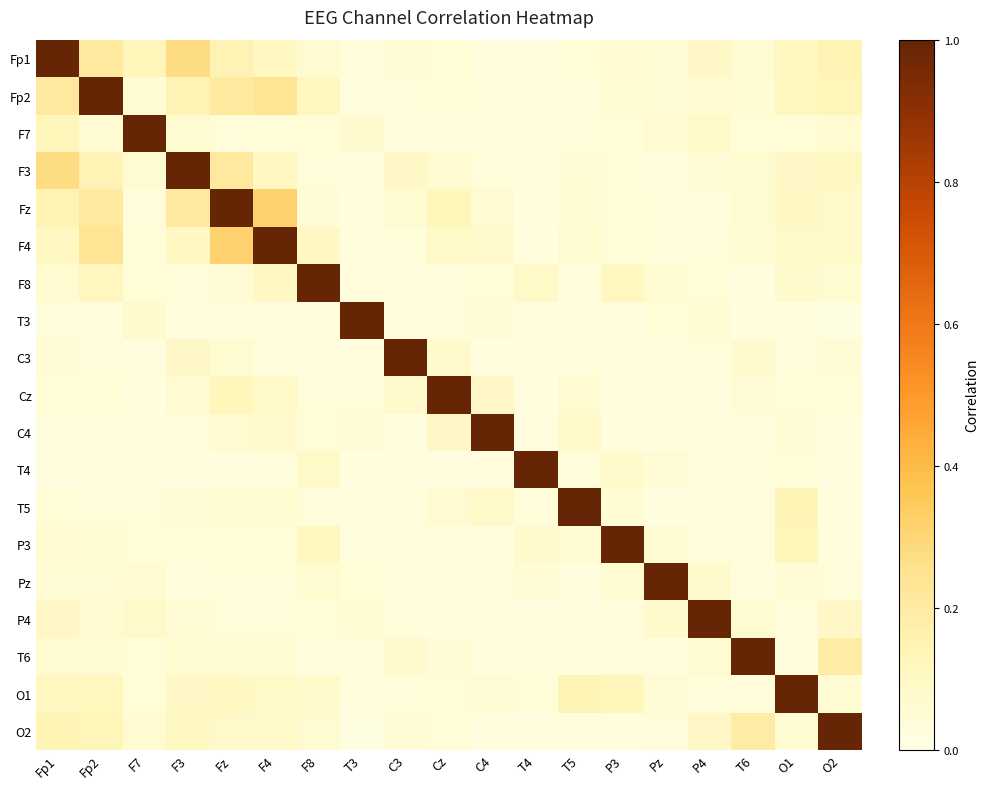

Reading left to right, extract all data points from this chart.

Fp1: Fp1=1.0	Fp2=0.2	F7=0.1	F3=0.3	Fz=0.1	F4=0.1	F8=0.1	T3=0.0	C3=0.1	Cz=0.0	C4=0.0	T4=0.0	T5=0.0	P3=0.1	Pz=0.1	P4=0.1	T6=0.1	O1=0.1	O2=0.1
Fp2: Fp1=0.2	Fp2=1.0	F7=0.1	F3=0.1	Fz=0.2	F4=0.2	F8=0.1	T3=0.0	C3=0.0	Cz=0.0	C4=0.0	T4=0.0	T5=0.0	P3=0.1	Pz=0.1	P4=0.1	T6=0.1	O1=0.1	O2=0.1
F7: Fp1=0.1	Fp2=0.1	F7=1.0	F3=0.1	Fz=0.0	F4=0.0	F8=0.0	T3=0.1	C3=0.0	Cz=0.0	C4=0.0	T4=0.0	T5=0.0	P3=0.0	Pz=0.1	P4=0.1	T6=0.0	O1=0.0	O2=0.1
F3: Fp1=0.3	Fp2=0.1	F7=0.1	F3=1.0	Fz=0.2	F4=0.1	F8=0.0	T3=0.0	C3=0.1	Cz=0.1	C4=0.0	T4=0.0	T5=0.1	P3=0.0	Pz=0.0	P4=0.1	T6=0.1	O1=0.1	O2=0.1
Fz: Fp1=0.1	Fp2=0.2	F7=0.0	F3=0.2	Fz=1.0	F4=0.3	F8=0.1	T3=0.0	C3=0.1	Cz=0.1	C4=0.1	T4=0.0	T5=0.1	P3=0.0	Pz=0.0	P4=0.0	T6=0.1	O1=0.1	O2=0.1
F4: Fp1=0.1	Fp2=0.2	F7=0.0	F3=0.1	Fz=0.3	F4=1.0	F8=0.1	T3=0.0	C3=0.0	Cz=0.1	C4=0.1	T4=0.0	T5=0.1	P3=0.0	Pz=0.0	P4=0.0	T6=0.1	O1=0.1	O2=0.1
F8: Fp1=0.1	Fp2=0.1	F7=0.0	F3=0.0	Fz=0.1	F4=0.1	F8=1.0	T3=0.0	C3=0.0	Cz=0.0	C4=0.0	T4=0.1	T5=0.0	P3=0.1	Pz=0.1	P4=0.0	T6=0.0	O1=0.1	O2=0.1
T3: Fp1=0.0	Fp2=0.0	F7=0.1	F3=0.0	Fz=0.0	F4=0.0	F8=0.0	T3=1.0	C3=0.0	Cz=0.0	C4=0.0	T4=0.0	T5=0.0	P3=0.0	Pz=0.0	P4=0.1	T6=0.0	O1=0.0	O2=0.0
C3: Fp1=0.1	Fp2=0.0	F7=0.0	F3=0.1	Fz=0.1	F4=0.0	F8=0.0	T3=0.0	C3=1.0	Cz=0.1	C4=0.0	T4=0.0	T5=0.0	P3=0.0	Pz=0.0	P4=0.0	T6=0.1	O1=0.0	O2=0.1
Cz: Fp1=0.0	Fp2=0.0	F7=0.0	F3=0.1	Fz=0.1	F4=0.1	F8=0.0	T3=0.0	C3=0.1	Cz=1.0	C4=0.1	T4=0.0	T5=0.1	P3=0.0	Pz=0.0	P4=0.0	T6=0.1	O1=0.0	O2=0.0
C4: Fp1=0.0	Fp2=0.0	F7=0.0	F3=0.0	Fz=0.1	F4=0.1	F8=0.0	T3=0.0	C3=0.0	Cz=0.1	C4=1.0	T4=0.0	T5=0.1	P3=0.0	Pz=0.0	P4=0.0	T6=0.0	O1=0.1	O2=0.0
T4: Fp1=0.0	Fp2=0.0	F7=0.0	F3=0.0	Fz=0.0	F4=0.0	F8=0.1	T3=0.0	C3=0.0	Cz=0.0	C4=0.0	T4=1.0	T5=0.0	P3=0.1	Pz=0.0	P4=0.0	T6=0.0	O1=0.0	O2=0.0
T5: Fp1=0.0	Fp2=0.0	F7=0.0	F3=0.1	Fz=0.1	F4=0.1	F8=0.0	T3=0.0	C3=0.0	Cz=0.1	C4=0.1	T4=0.0	T5=1.0	P3=0.1	Pz=0.0	P4=0.0	T6=0.0	O1=0.1	O2=0.0
P3: Fp1=0.1	Fp2=0.1	F7=0.0	F3=0.0	Fz=0.0	F4=0.0	F8=0.1	T3=0.0	C3=0.0	Cz=0.0	C4=0.0	T4=0.1	T5=0.1	P3=1.0	Pz=0.1	P4=0.0	T6=0.0	O1=0.1	O2=0.0
Pz: Fp1=0.1	Fp2=0.1	F7=0.1	F3=0.0	Fz=0.0	F4=0.0	F8=0.1	T3=0.0	C3=0.0	Cz=0.0	C4=0.0	T4=0.0	T5=0.0	P3=0.1	Pz=1.0	P4=0.1	T6=0.0	O1=0.0	O2=0.0
P4: Fp1=0.1	Fp2=0.1	F7=0.1	F3=0.1	Fz=0.0	F4=0.0	F8=0.0	T3=0.1	C3=0.0	Cz=0.0	C4=0.0	T4=0.0	T5=0.0	P3=0.0	Pz=0.1	P4=1.0	T6=0.1	O1=0.0	O2=0.1
T6: Fp1=0.1	Fp2=0.1	F7=0.0	F3=0.1	Fz=0.1	F4=0.1	F8=0.0	T3=0.0	C3=0.1	Cz=0.1	C4=0.0	T4=0.0	T5=0.0	P3=0.0	Pz=0.0	P4=0.1	T6=1.0	O1=0.0	O2=0.2
O1: Fp1=0.1	Fp2=0.1	F7=0.0	F3=0.1	Fz=0.1	F4=0.1	F8=0.1	T3=0.0	C3=0.0	Cz=0.0	C4=0.1	T4=0.0	T5=0.1	P3=0.1	Pz=0.0	P4=0.0	T6=0.0	O1=1.0	O2=0.1
O2: Fp1=0.1	Fp2=0.1	F7=0.1	F3=0.1	Fz=0.1	F4=0.1	F8=0.1	T3=0.0	C3=0.1	Cz=0.0	C4=0.0	T4=0.0	T5=0.0	P3=0.0	Pz=0.0	P4=0.1	T6=0.2	O1=0.1	O2=1.0